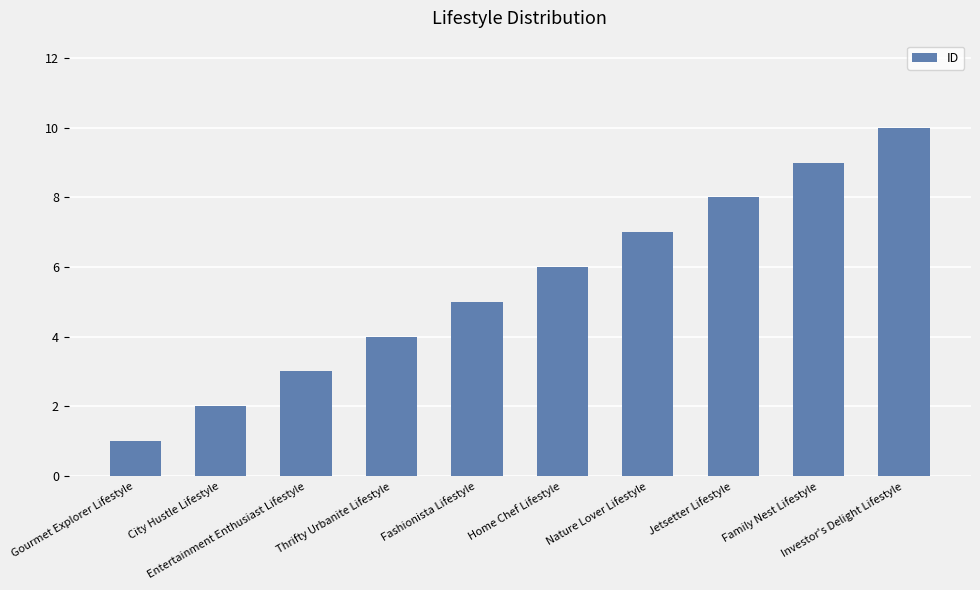

What is the maximum value shown in the chart?

10